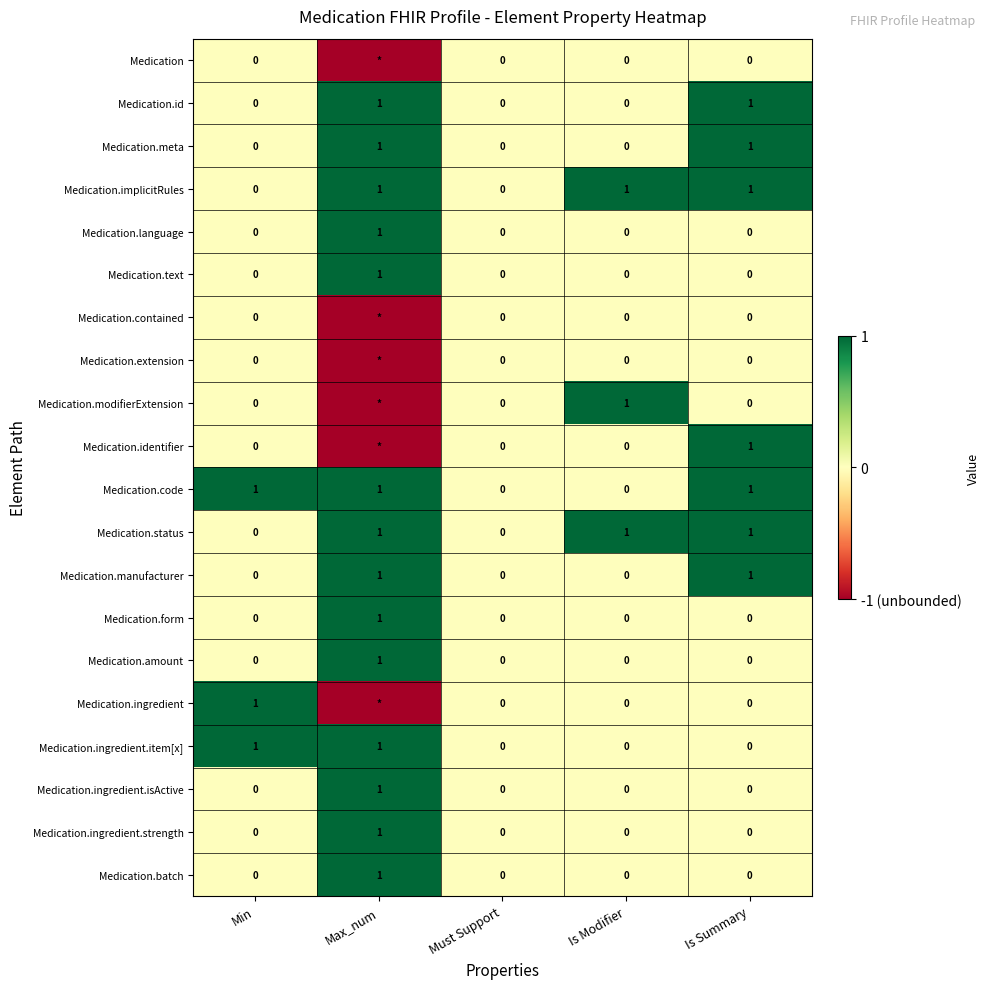

True or false: Medication.language has a value of 1 at Is Modifier.

False